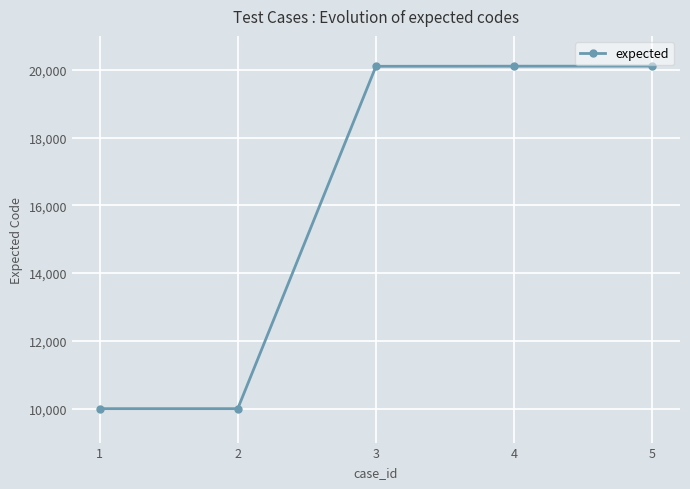

What is the difference between the values at 3 and 2?

10102